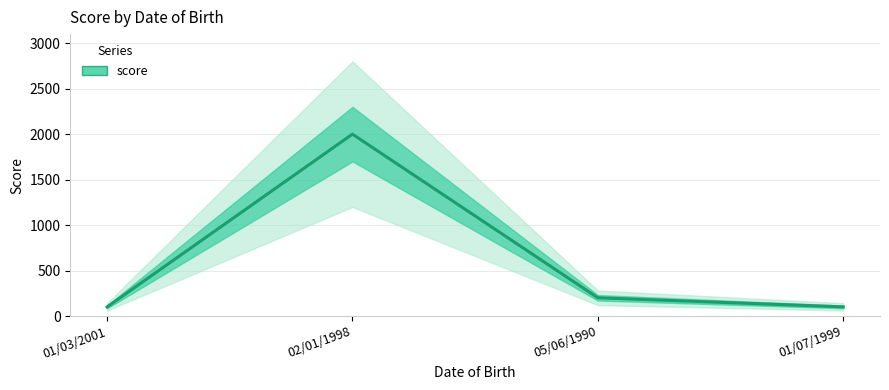

List the labels in order of value, largest first.

02/01/1998, 05/06/1990, 01/07/1999, 01/03/2001